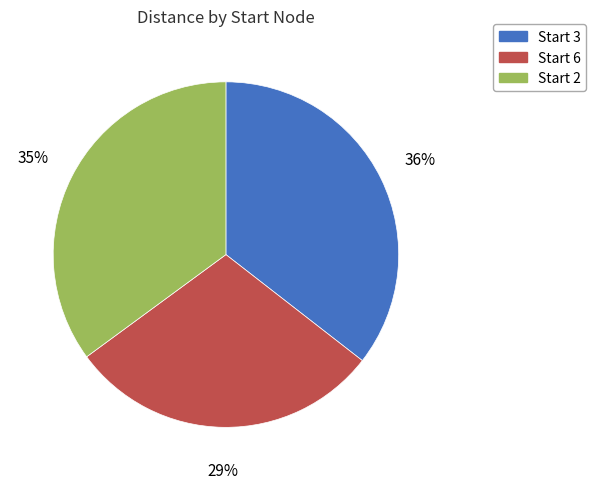

Does any single category account for the majority?

No